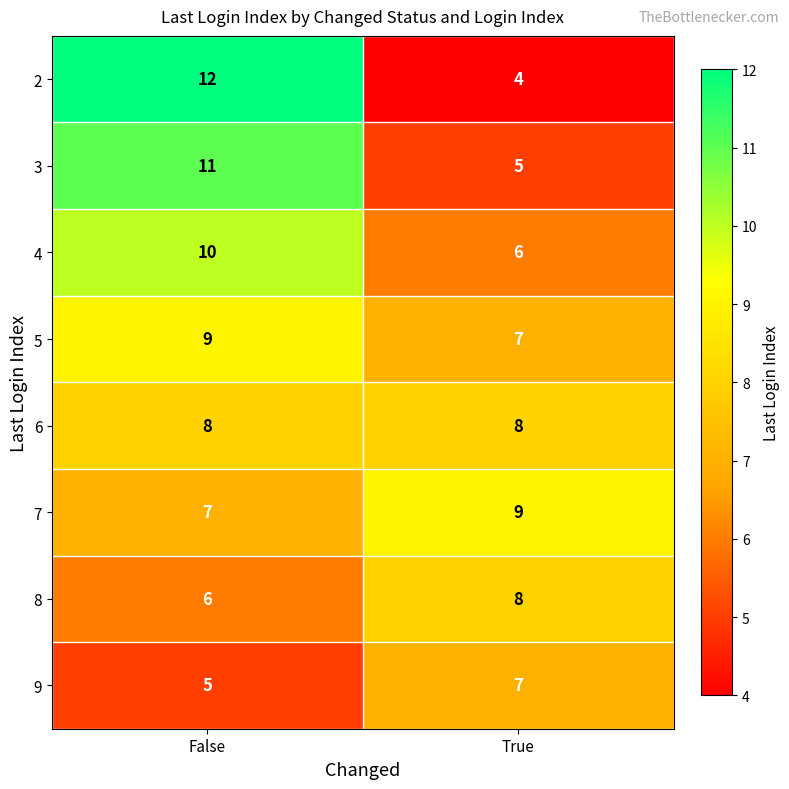

What is the spread (max minus min) of values at True?

5